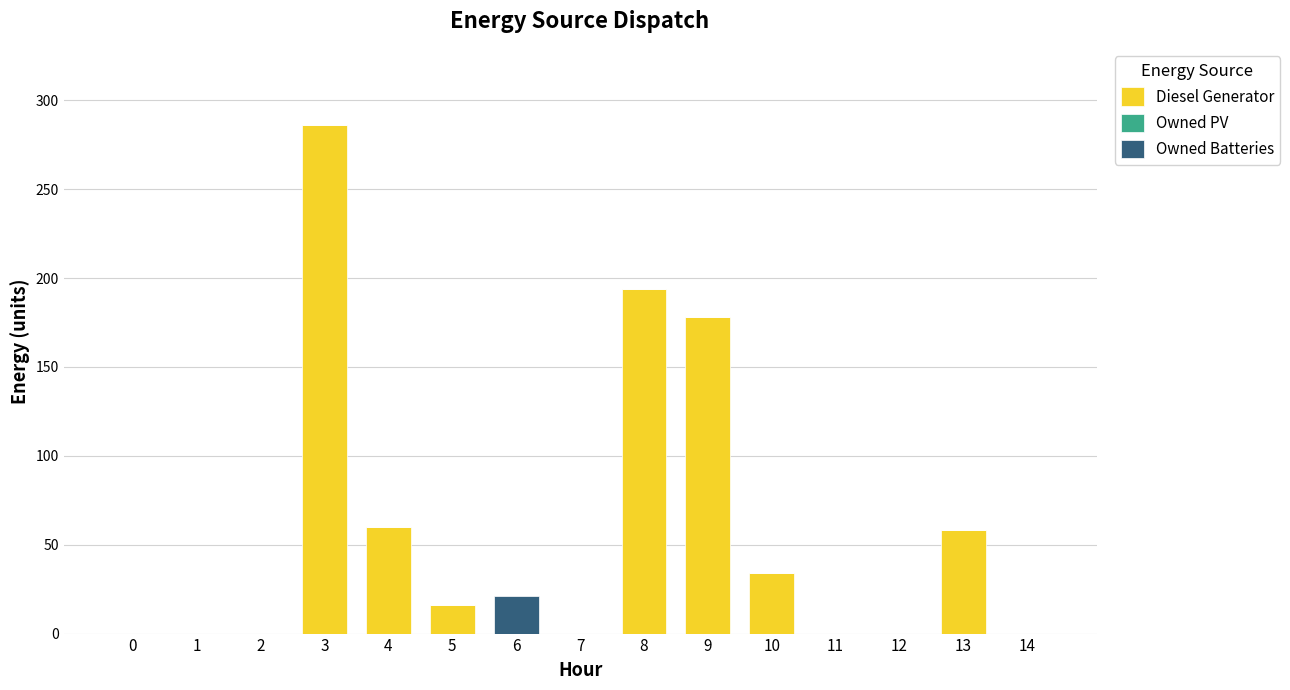

Reading left to right, transcribe the values for Diesel Generator.

0=0	1=0	2=0	3=286	4=60	5=16	6=0	7=0	8=194	9=178	10=34	11=0	12=0	13=58	14=0